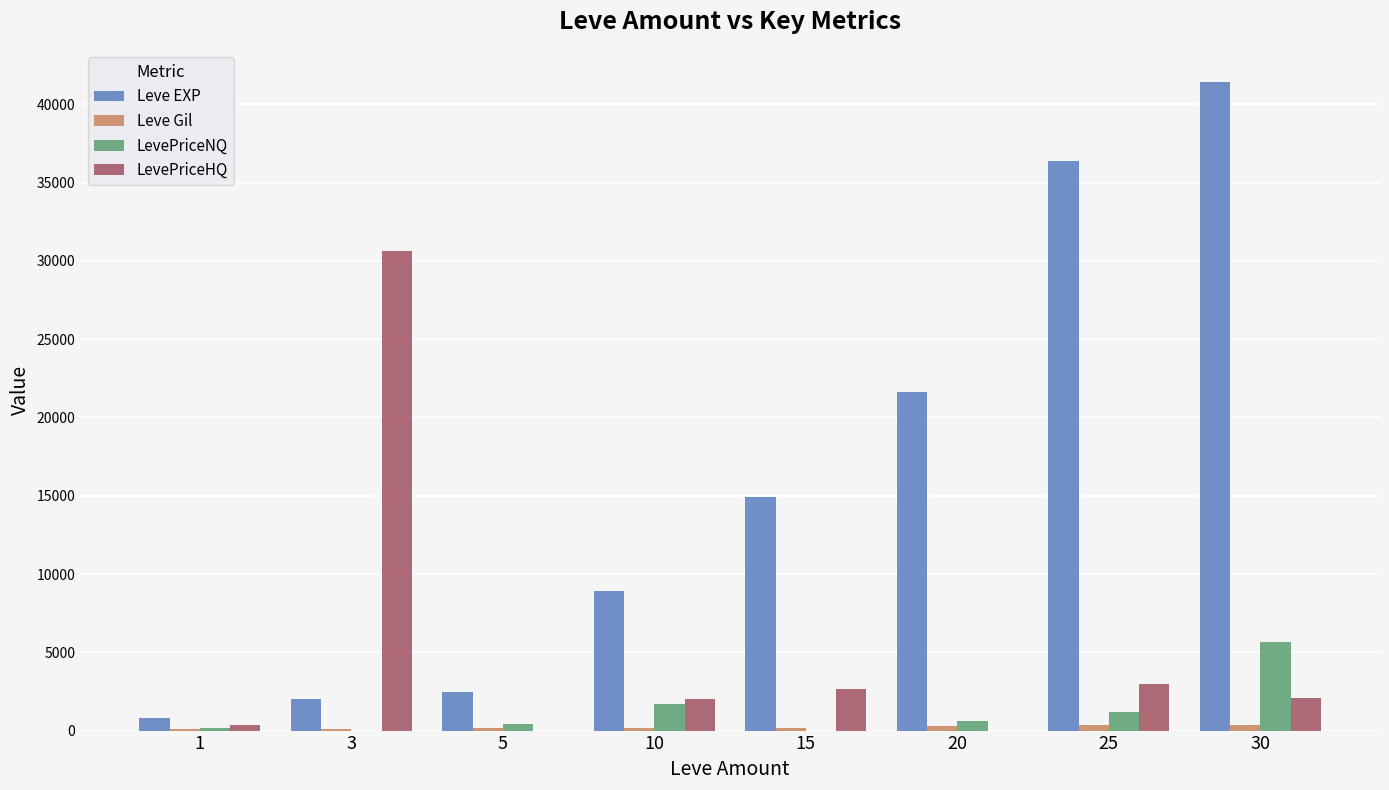

Which series has the largest range (max minus min)?

Leve EXP